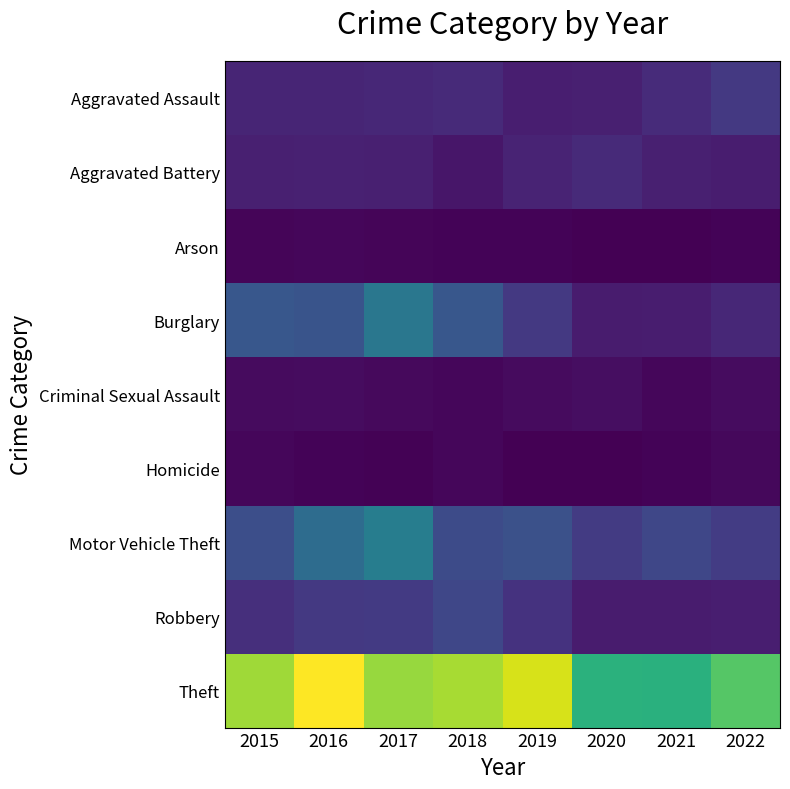

Which label corresponds to the smallest value in the chart?

2020